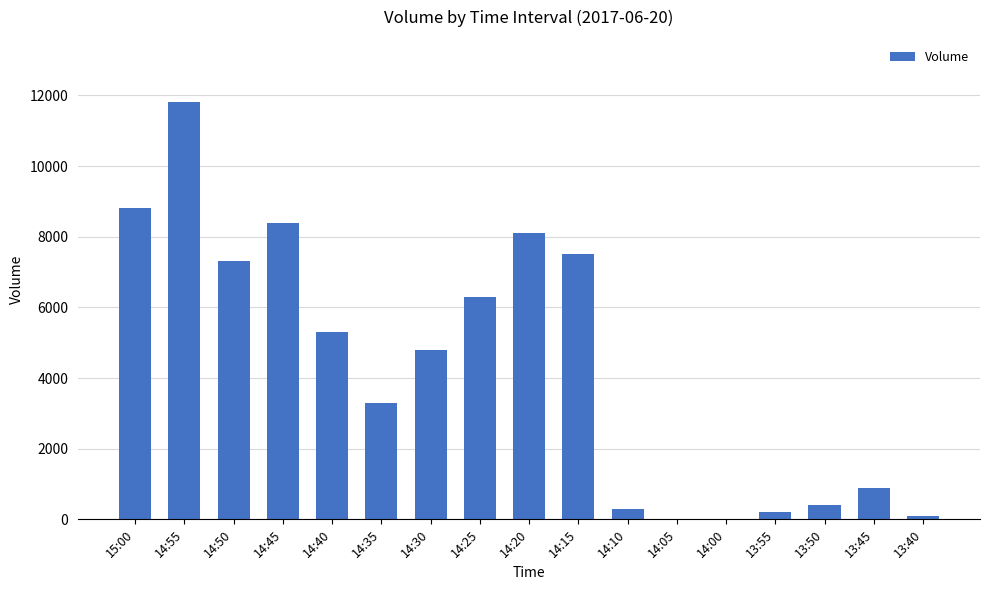

The value at 14:35 is 3300. True or false?

True